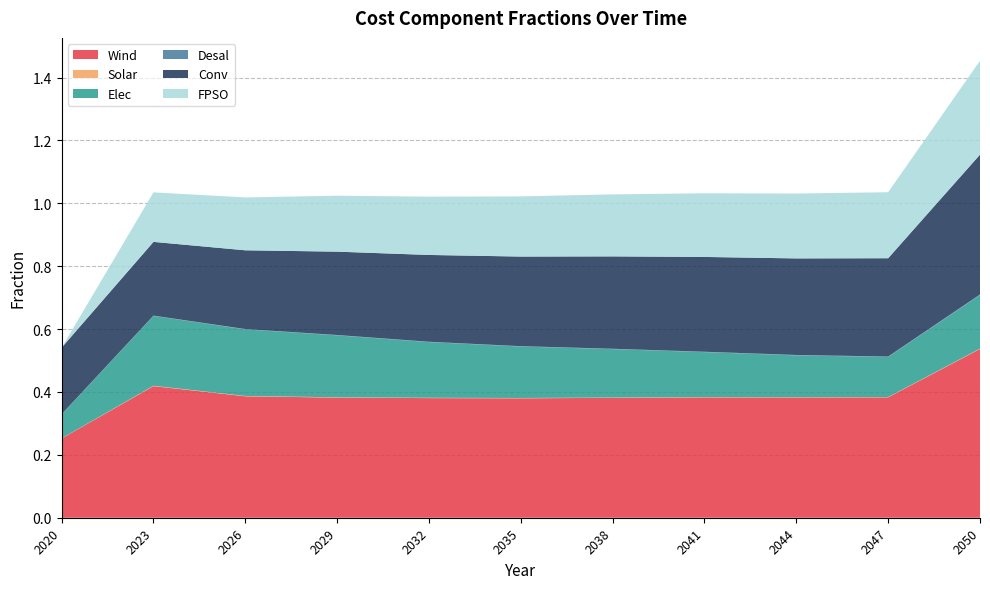

Reading left to right, extract all data points from this chart.

Wind: 2020=0.3	2023=0.4	2026=0.4	2029=0.4	2032=0.4	2035=0.4	2038=0.4	2041=0.4	2044=0.4	2047=0.4	2050=0.5
Solar: 2020=0.0	2023=0.0	2026=0.0	2029=0.0	2032=0.0	2035=0.0	2038=0.0	2041=0.0	2044=0.0	2047=0.0	2050=0.0
Elec: 2020=0.1	2023=0.2	2026=0.2	2029=0.2	2032=0.2	2035=0.2	2038=0.2	2041=0.1	2044=0.1	2047=0.1	2050=0.2
Desal: 2020=0.0	2023=0.0	2026=0.0	2029=0.0	2032=0.0	2035=0.0	2038=0.0	2041=0.0	2044=0.0	2047=0.0	2050=0.0
Conv: 2020=0.2	2023=0.2	2026=0.3	2029=0.3	2032=0.3	2035=0.3	2038=0.3	2041=0.3	2044=0.3	2047=0.3	2050=0.4
FPSO: 2020=0.0	2023=0.2	2026=0.2	2029=0.2	2032=0.2	2035=0.2	2038=0.2	2041=0.2	2044=0.2	2047=0.2	2050=0.3